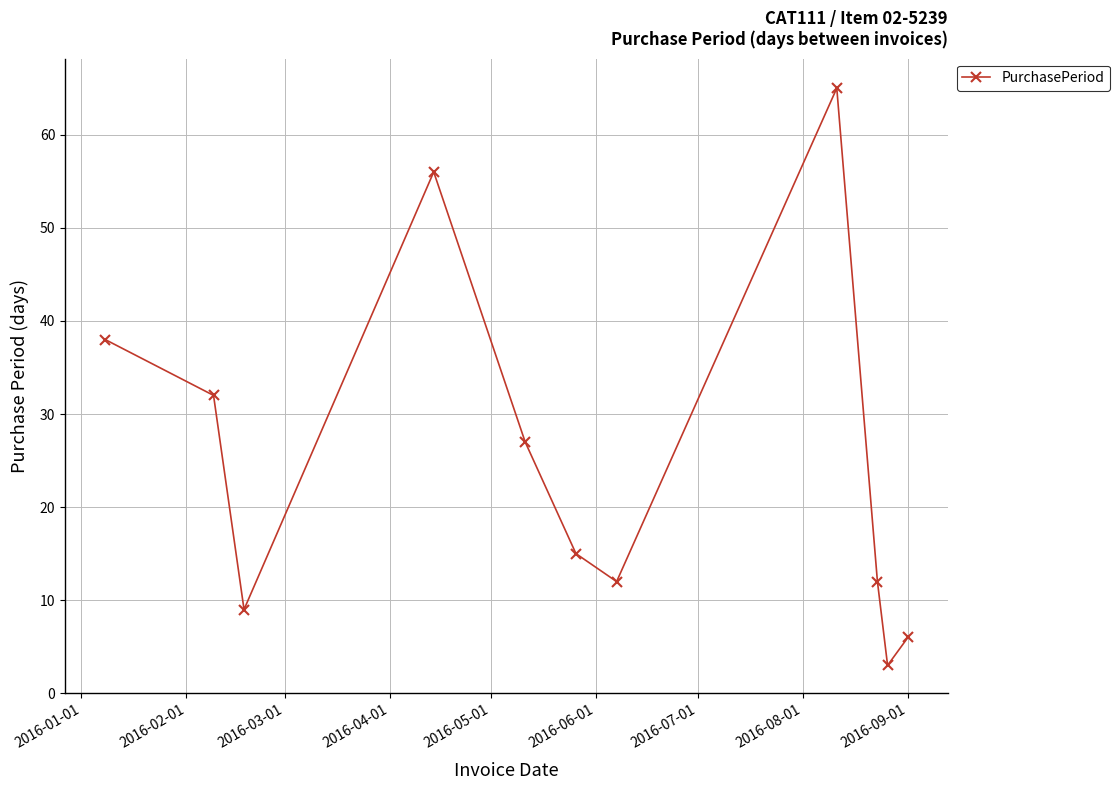

What is the value of the 11th point from the left?

6